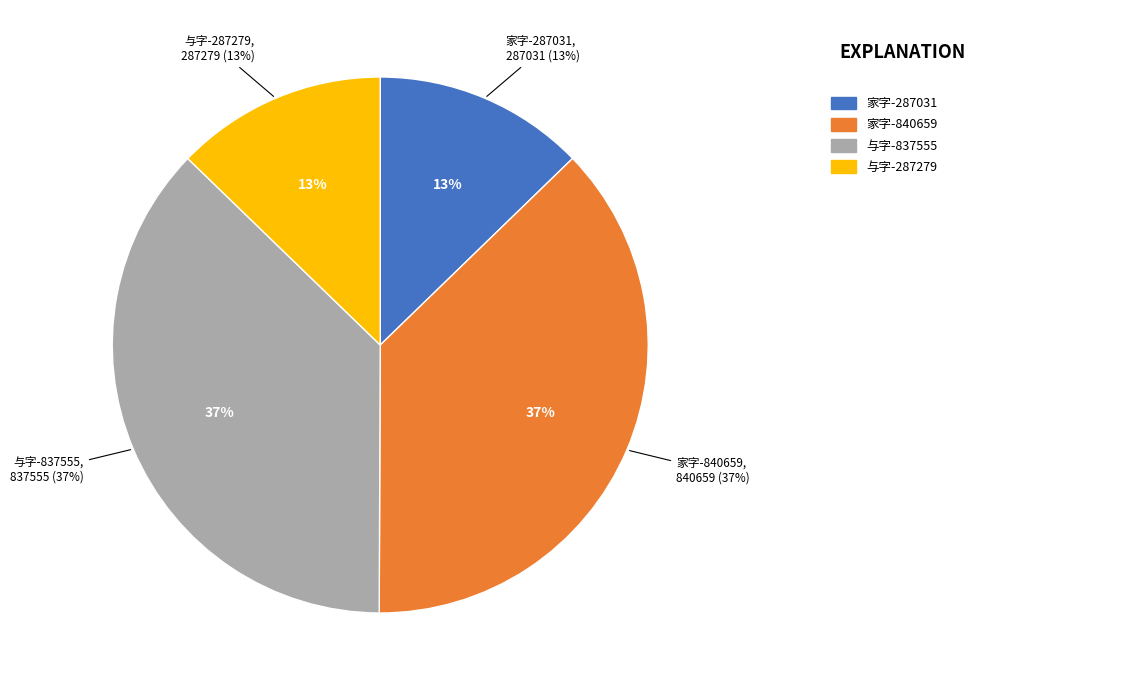

What percentage is NOT represented by 重九雨雪同人约江亭登高广和居小集余因病未至分韵赋诗得家字 (287031)?

87.3%